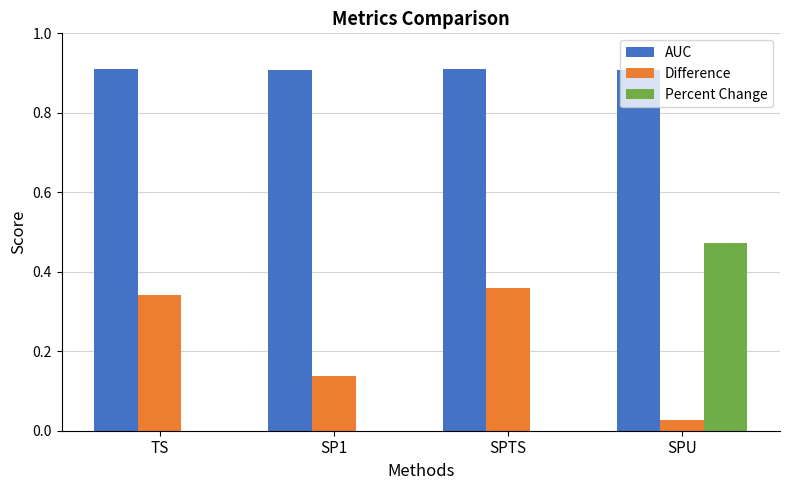

Does the chart contain stacked bars?

No